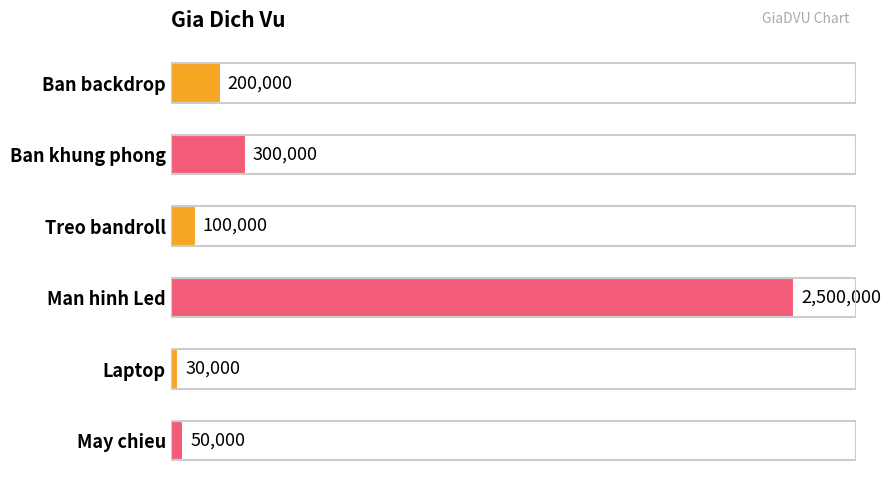

Rank the categories by value from lowest to highest.

Laptop, May chieu, Treo bandroll, Ban backdrop, Ban khung phong, Man hinh Led